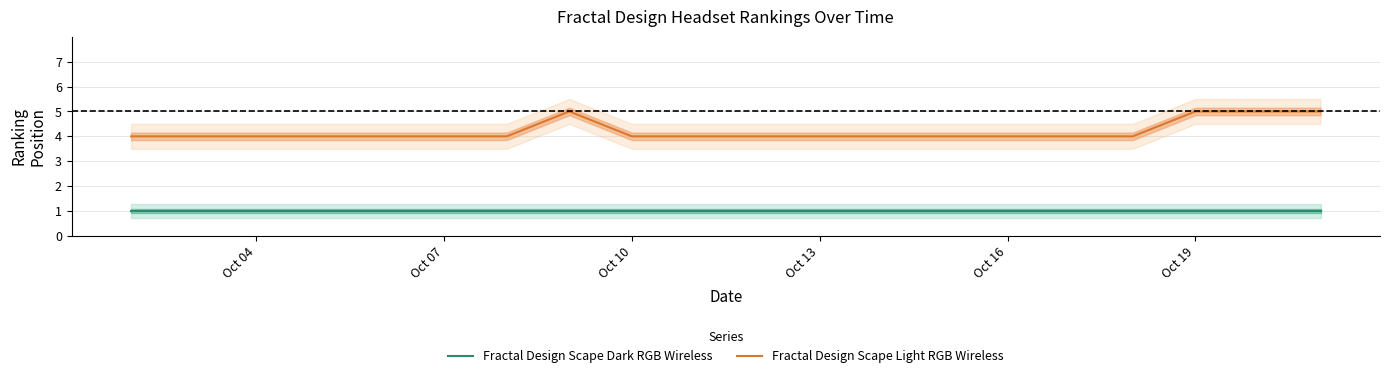

At how many categories does at least one series exceed 3?

19